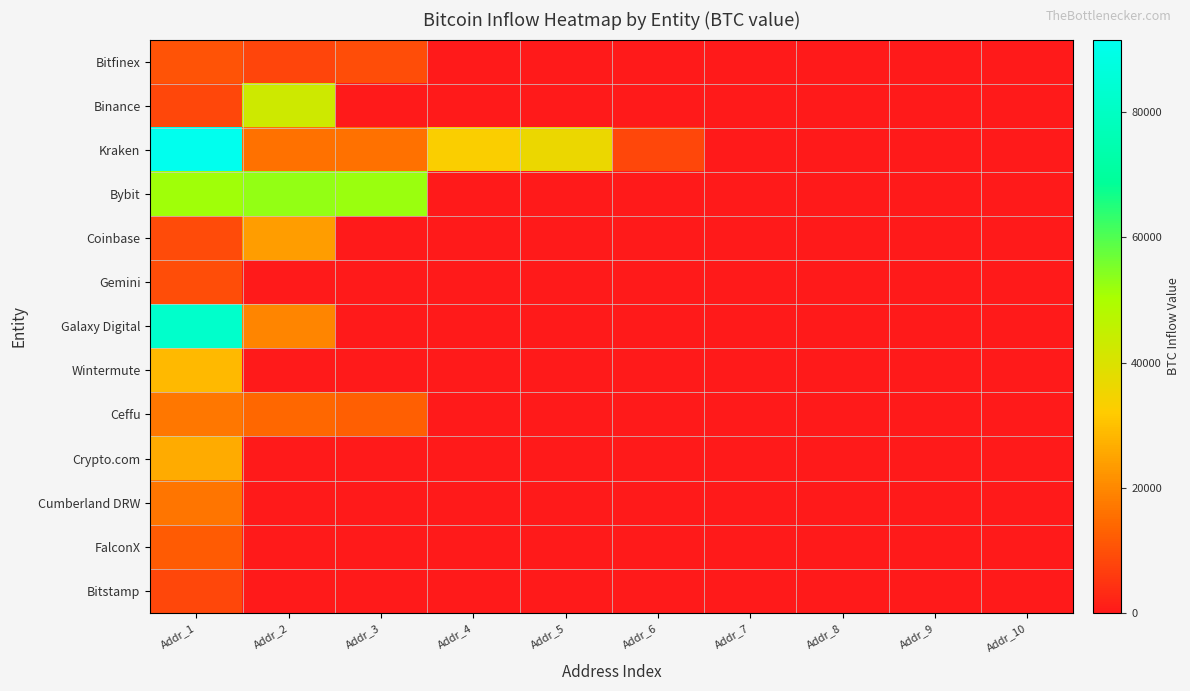

What is the total value across all series at Addr_6?

8396.5